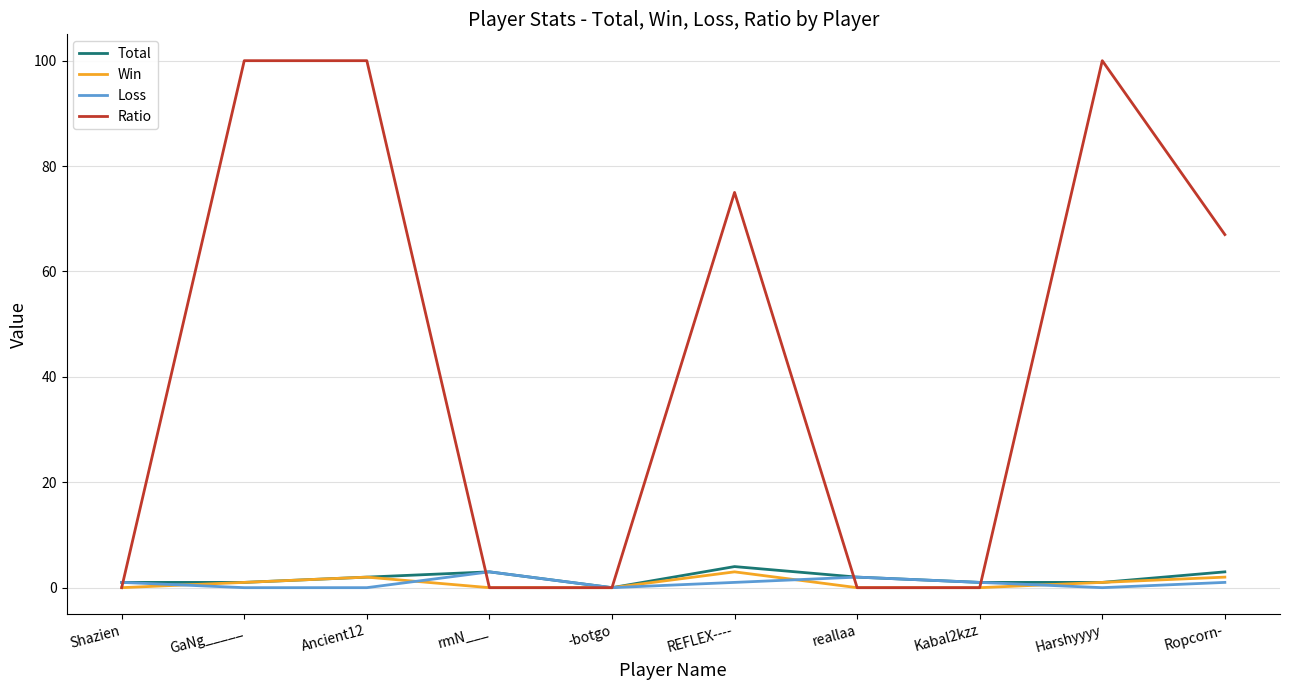

Which series has the widest spread of values?

Ratio